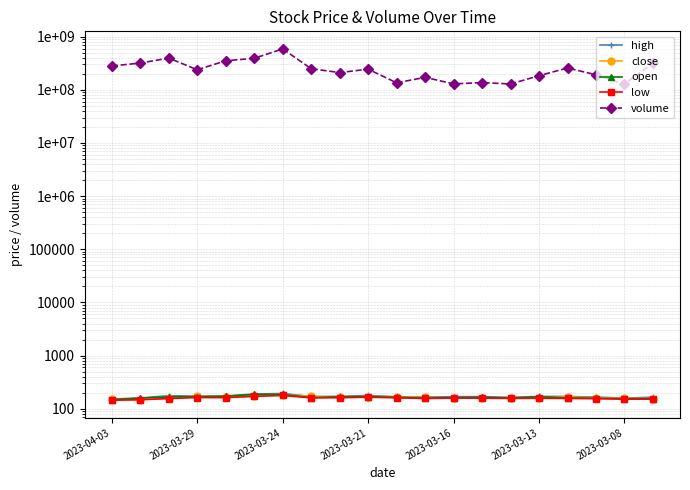

What is the smallest value displayed?

144.0